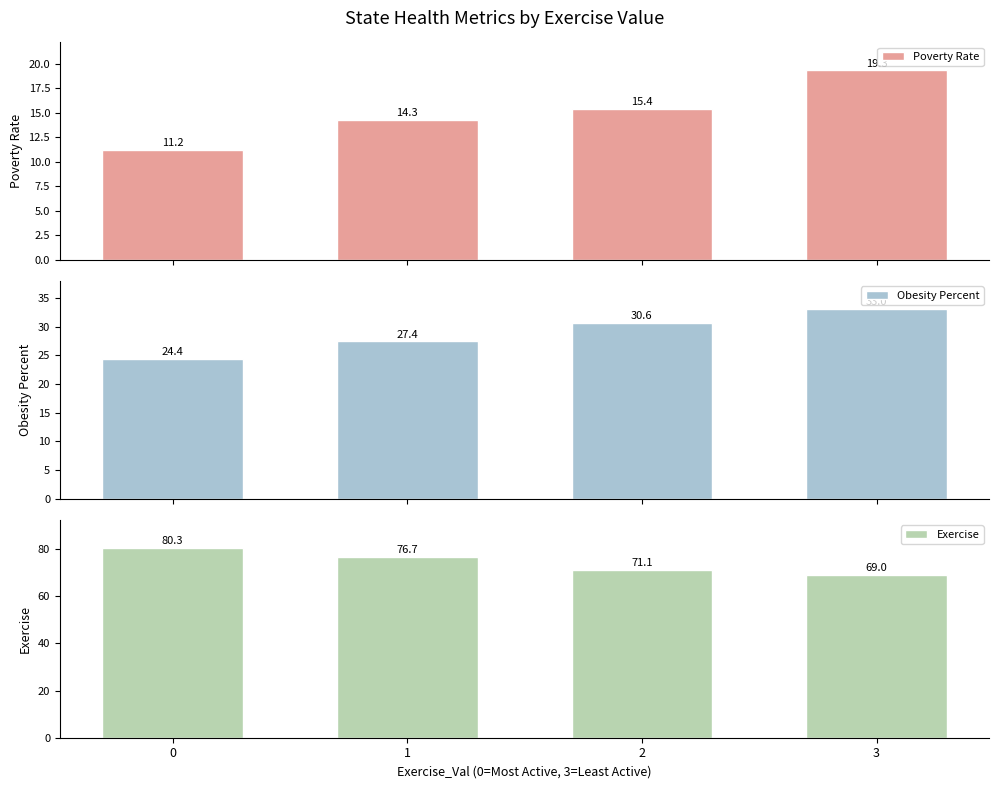

List the series in order of their peak value, lowest first.

Poverty Rate, Obesity Percent, Exercise